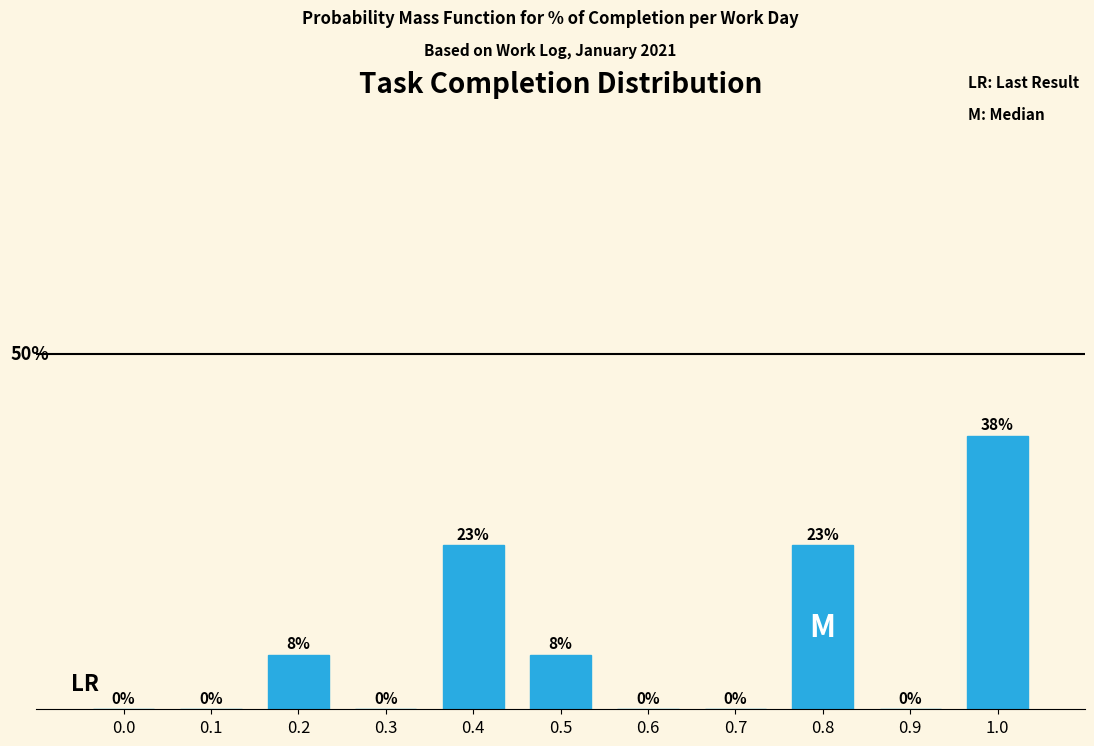

Are the bars horizontal?

No